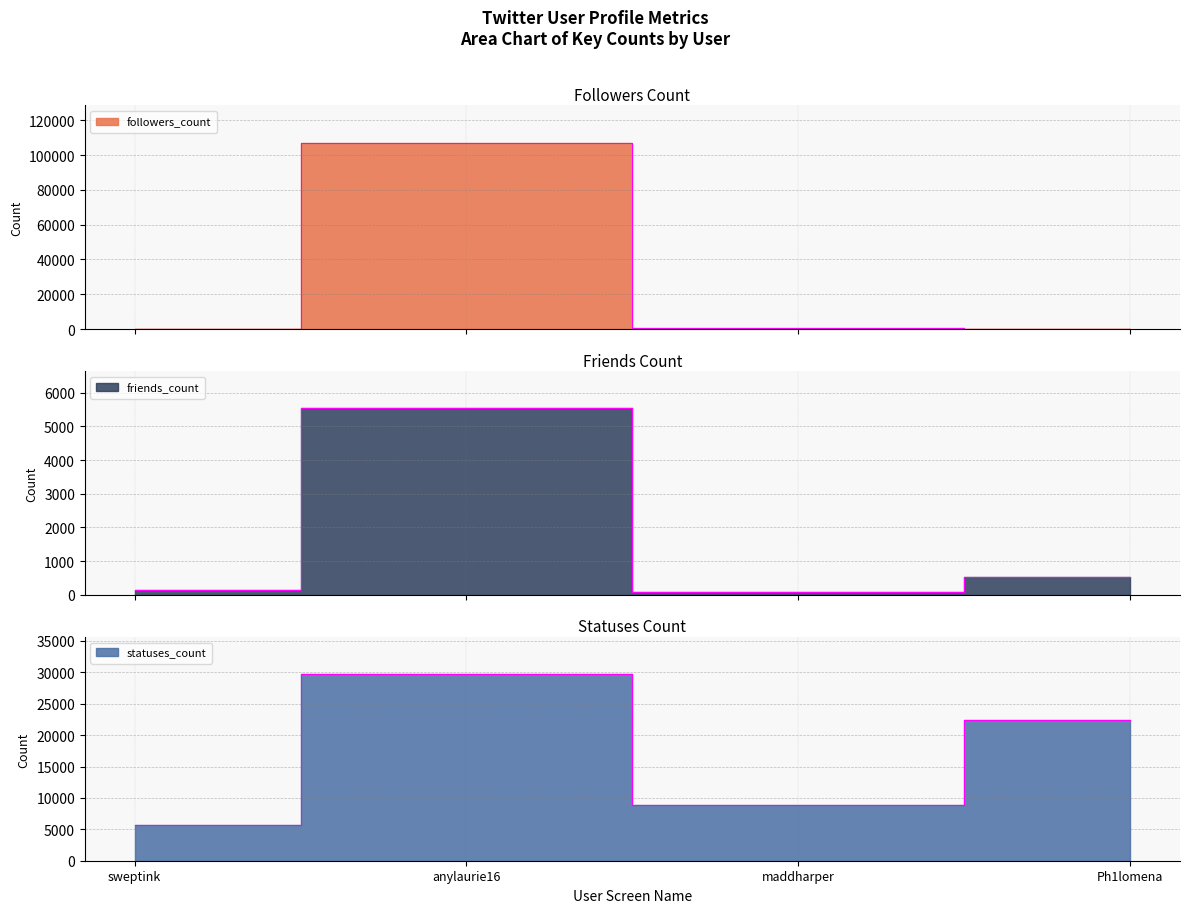

Between sweptink and maddharper, which is larger?

maddharper